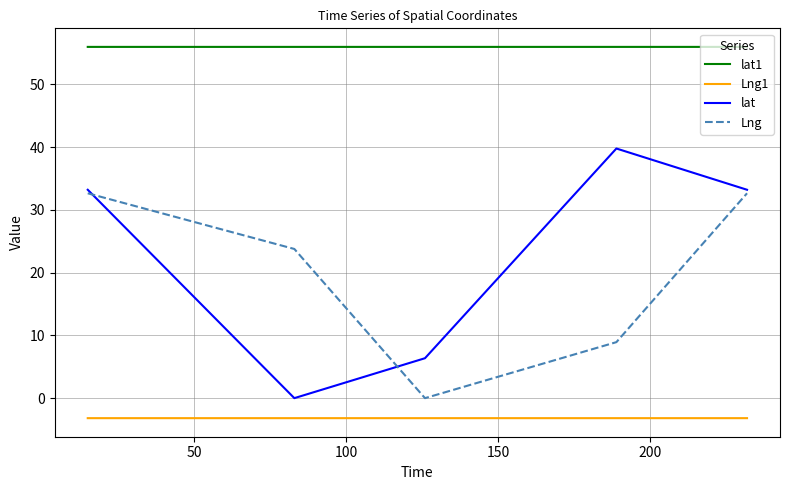

What is the greatest value displayed?

55.9